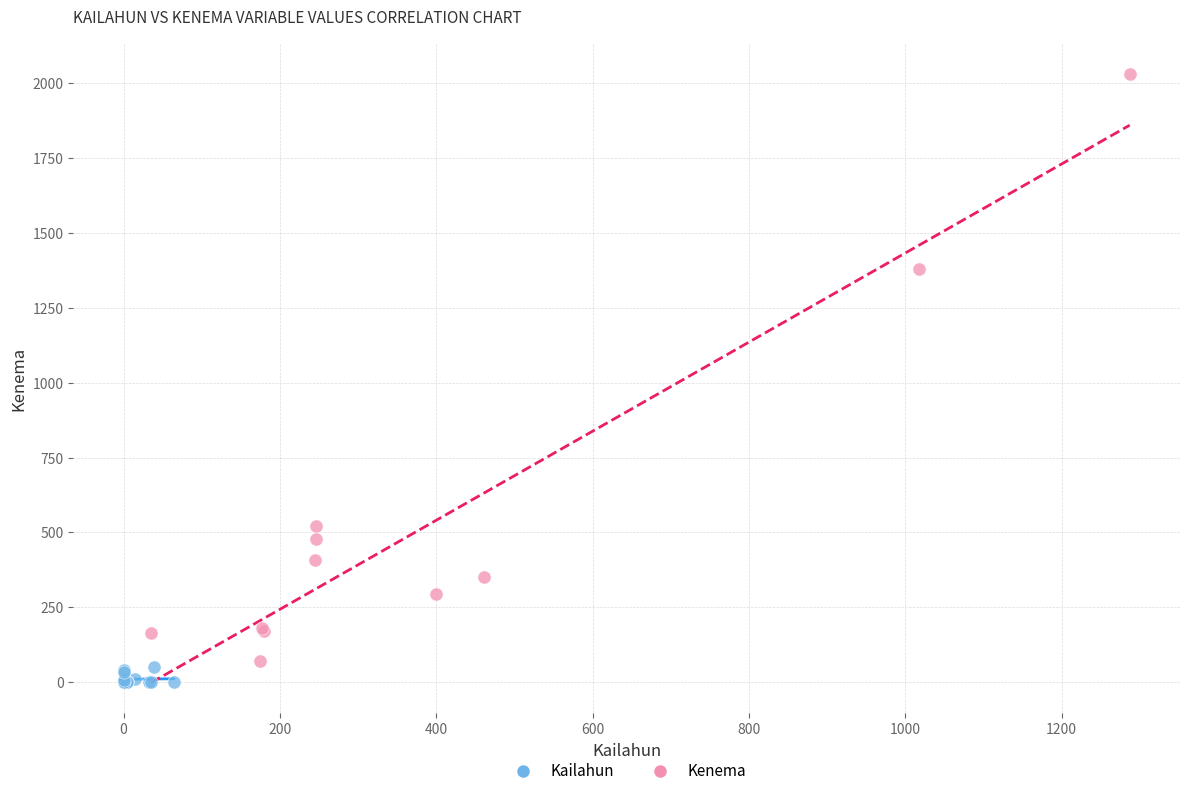

Which series reaches the maximum Y coordinate?

Kenema